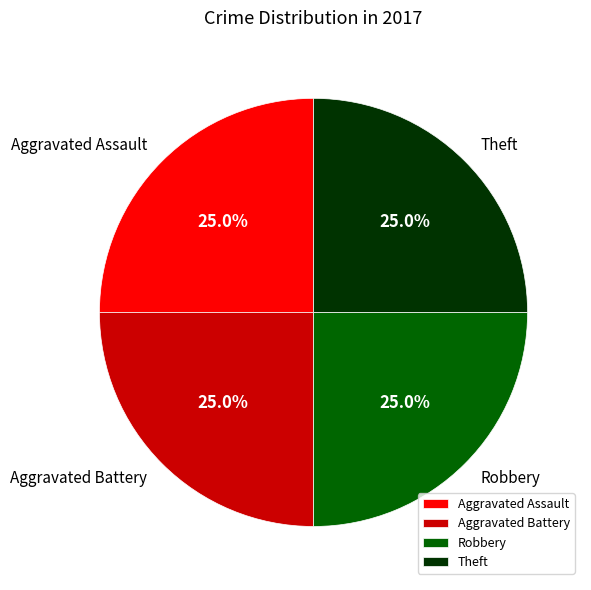

What portion of the pie excludes Theft?

75.0%